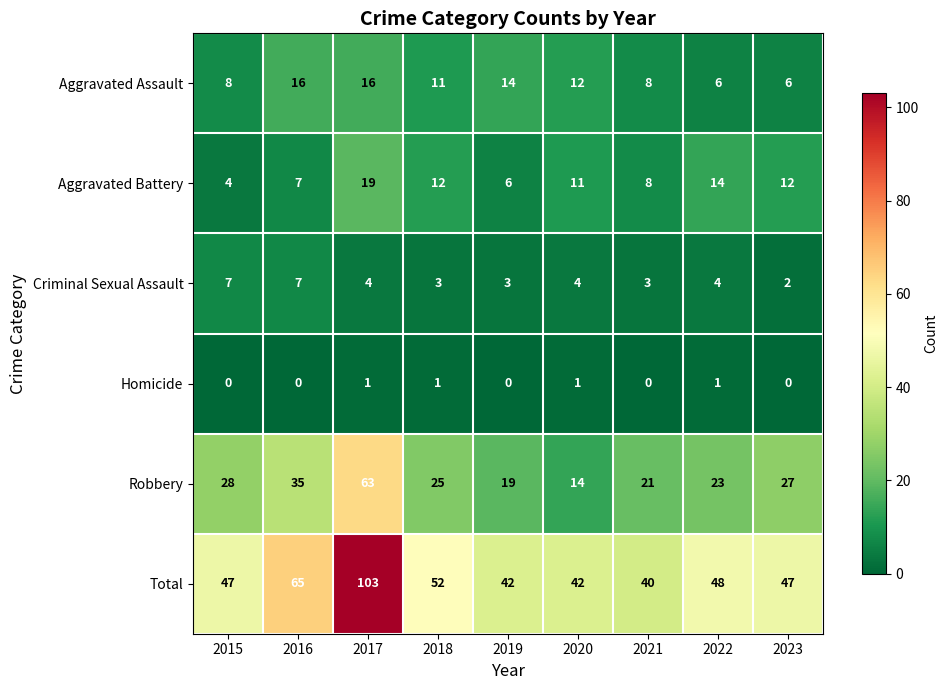

Which series has the largest total across all categories?

Total